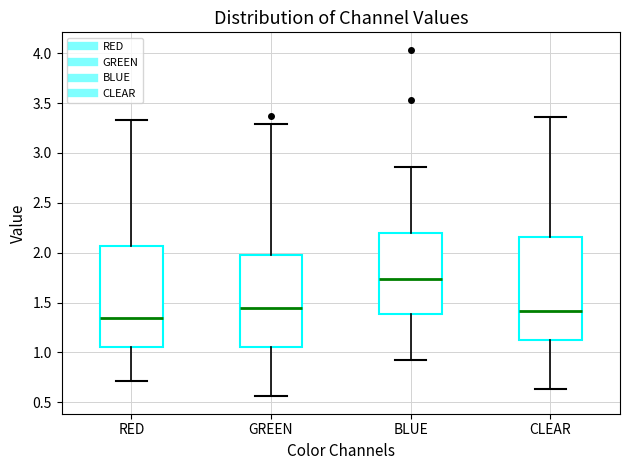

Which box has the lowest median line?

RED